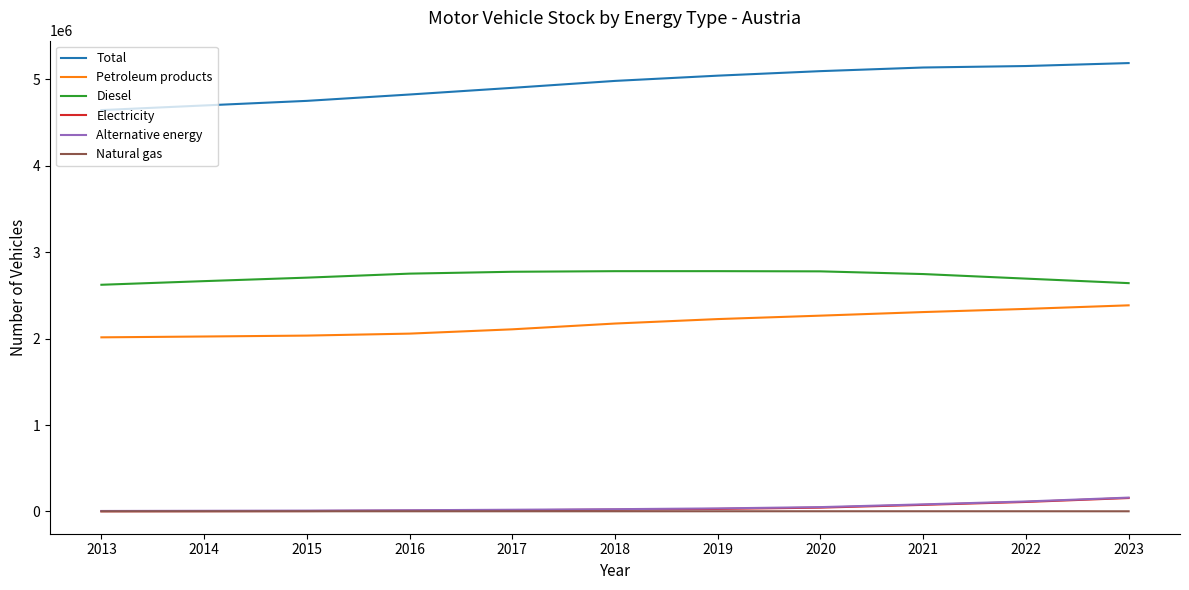

Is the value of Alternative energy at 2022 greater than the value of Petroleum products at 2015?

No